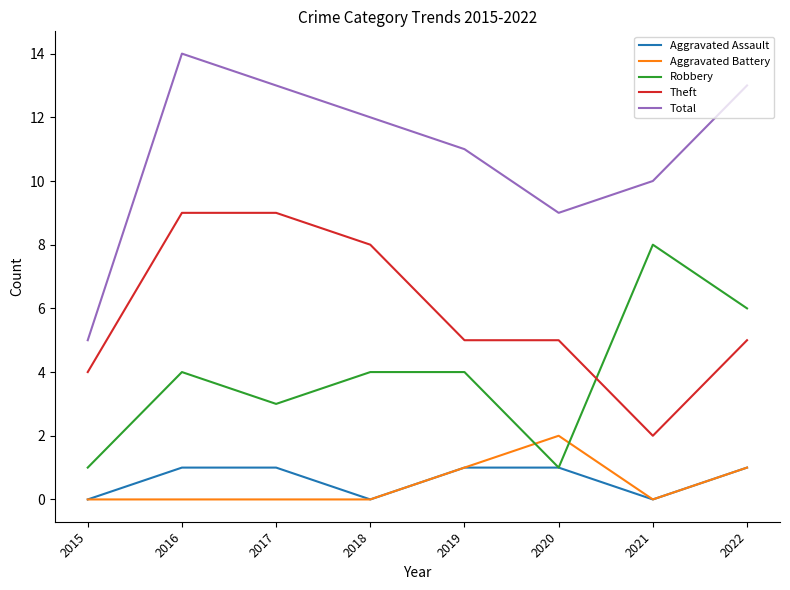

Which series has the largest total across all categories?

Total